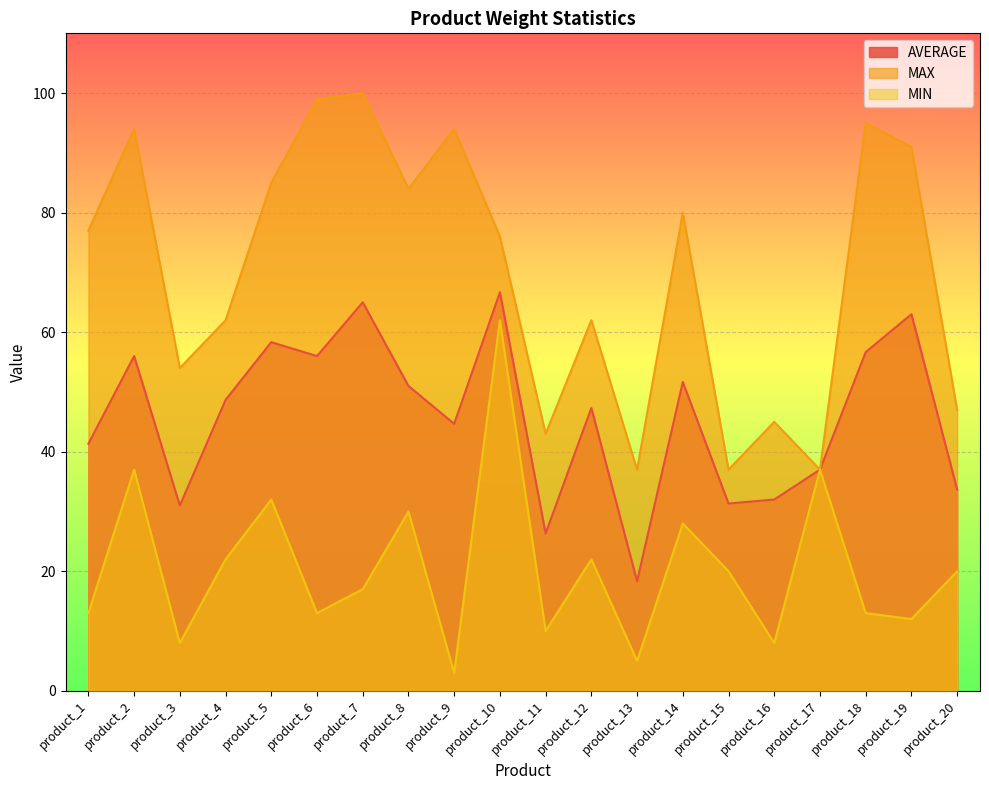

How many lines are shown in the chart?

3